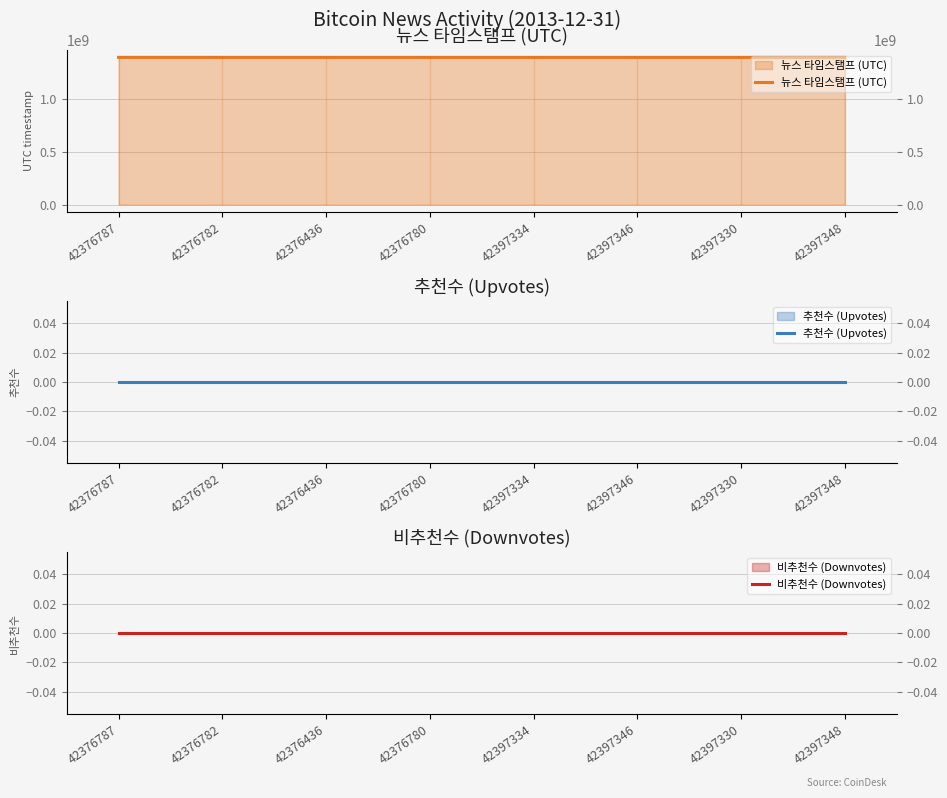

Is the value of 비추천수 (Downvotes) at 42397348 greater than the value of 추천수 (Upvotes) at 42376782?

No